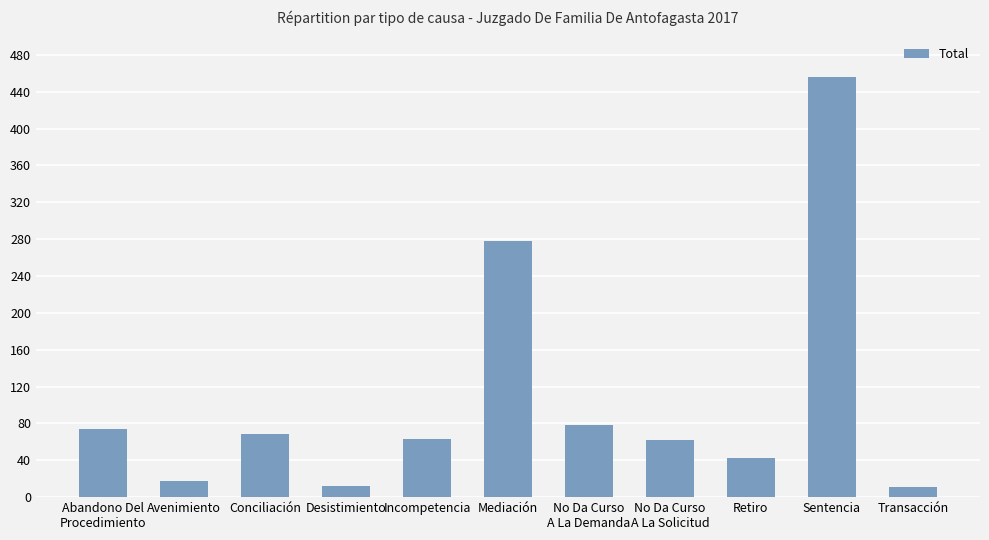

The value at Abandono Del
Procedimiento is 74. True or false?

True